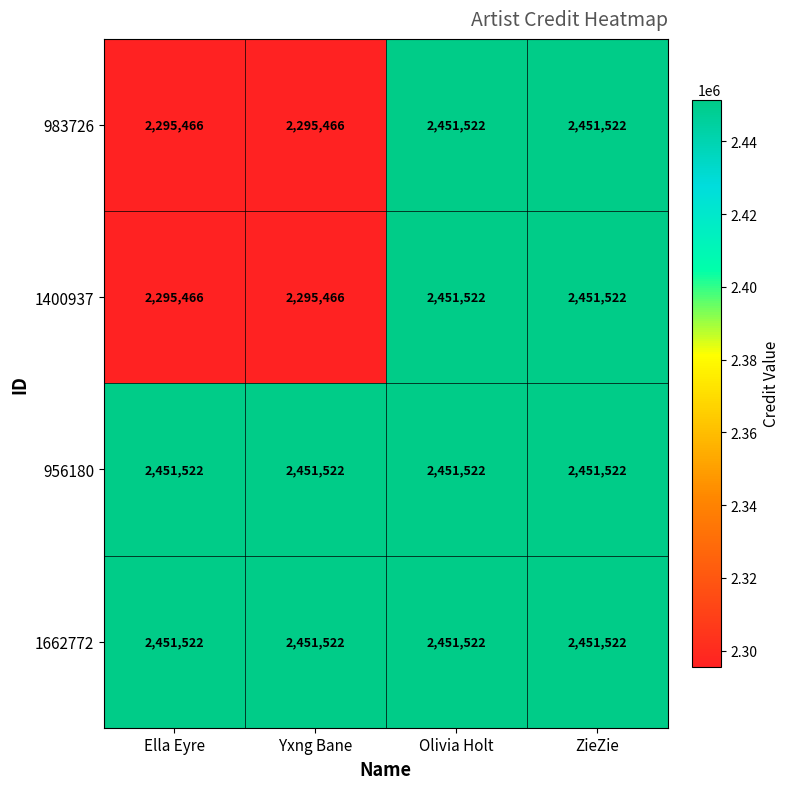

What is the lowest value of the 1662772 series?

2451522